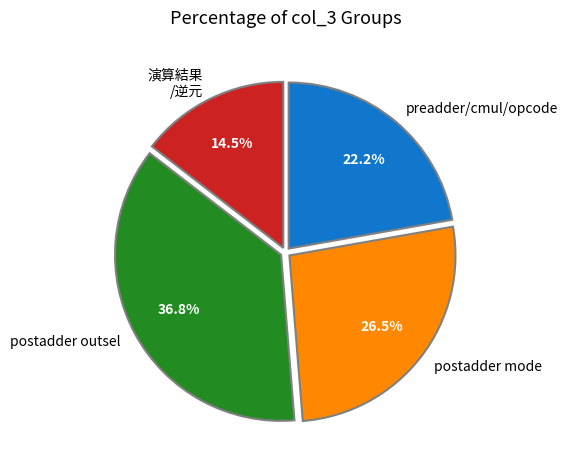

Does any single category account for the majority?

No